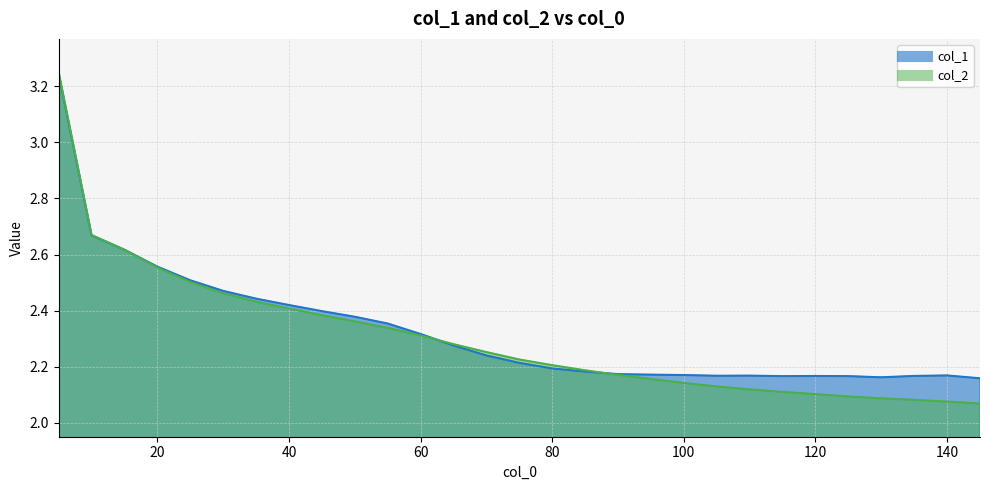

What is the average value of the col_2 series?

2.3